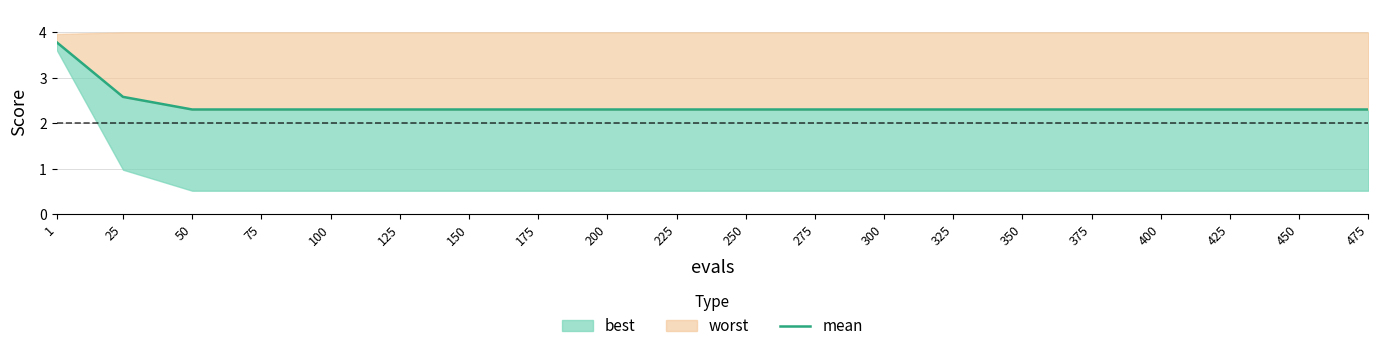

Reading left to right, extract all data points from this chart.

3.8	2.6	2.3	2.3	2.3	2.3	2.3	2.3	2.3	2.3	2.3	2.3	2.3	2.3	2.3	2.3	2.3	2.3	2.3	2.3